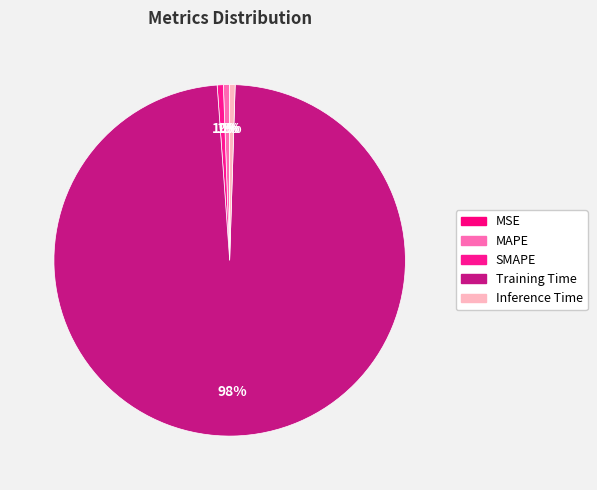

True or false: SMAPE accounts for 1% of the total.

True